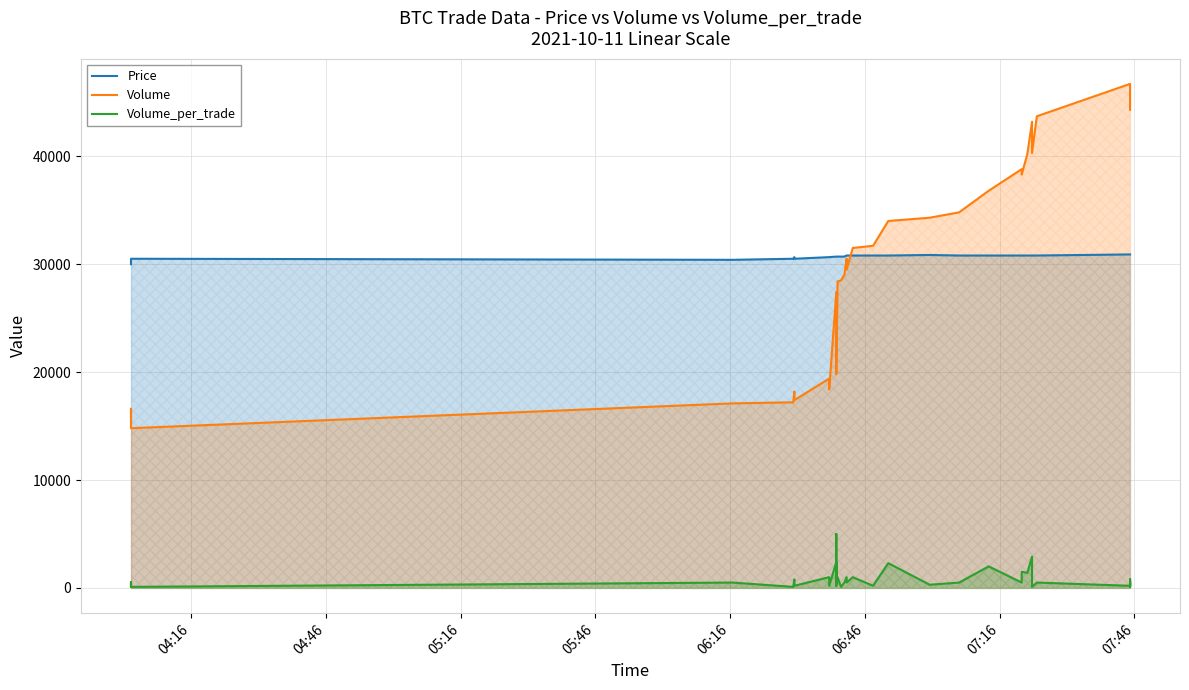

How many distinct data groups are displayed?

3